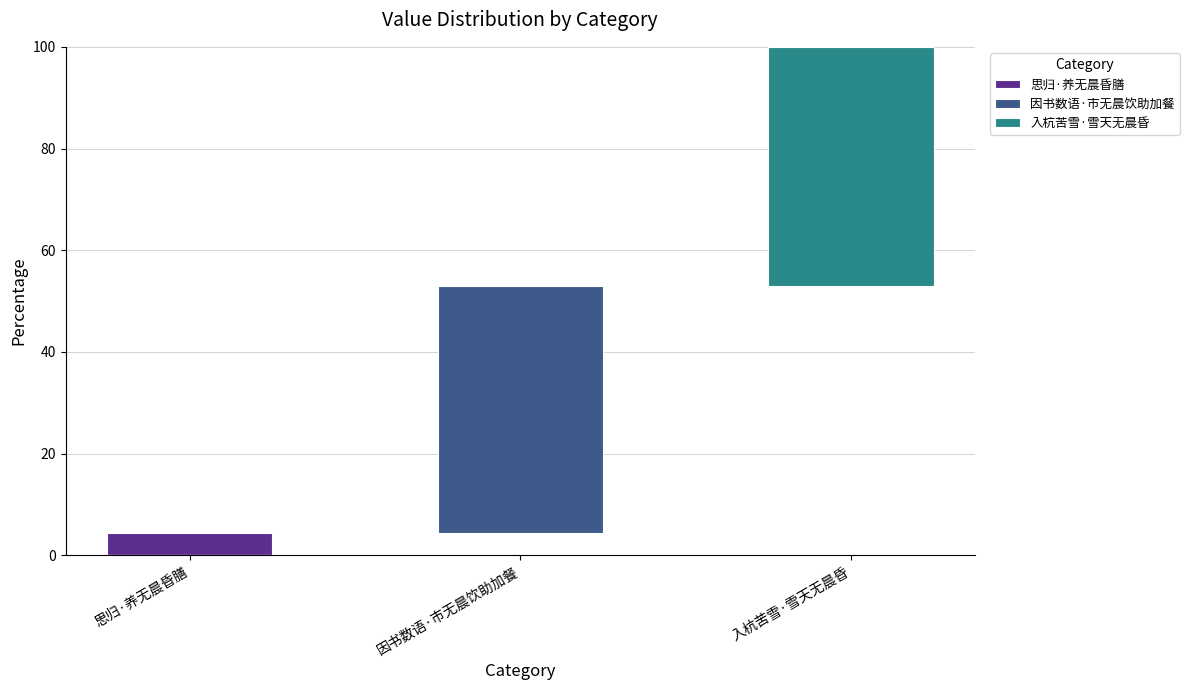

Rank the series at 因书数语·市无晨饮助加餐 from lowest to highest value.

思归·养无晨昏膳, 入杭苦雪·雪天无晨昏, 因书数语·市无晨饮助加餐